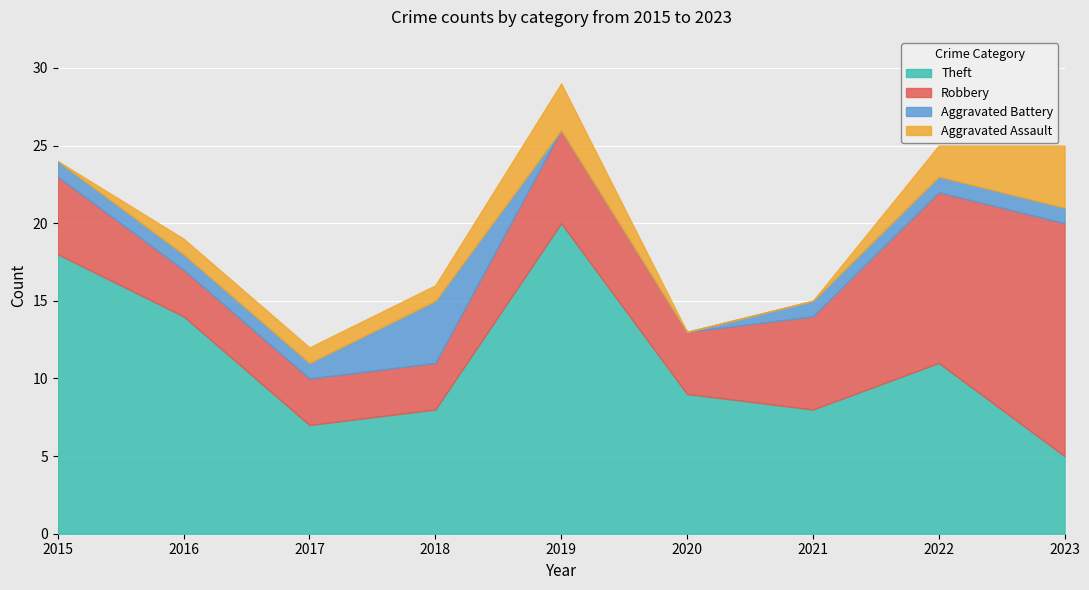

Reading right to left, extract all data points from this chart.

Aggravated Assault: 4	2	0	0	3	1	1	1	0
Aggravated Battery: 1	1	1	0	0	4	1	1	1
Robbery: 15	11	6	4	6	3	3	3	5
Theft: 5	11	8	9	20	8	7	14	18
Total: 25	26	15	13	29	16	12	19	24